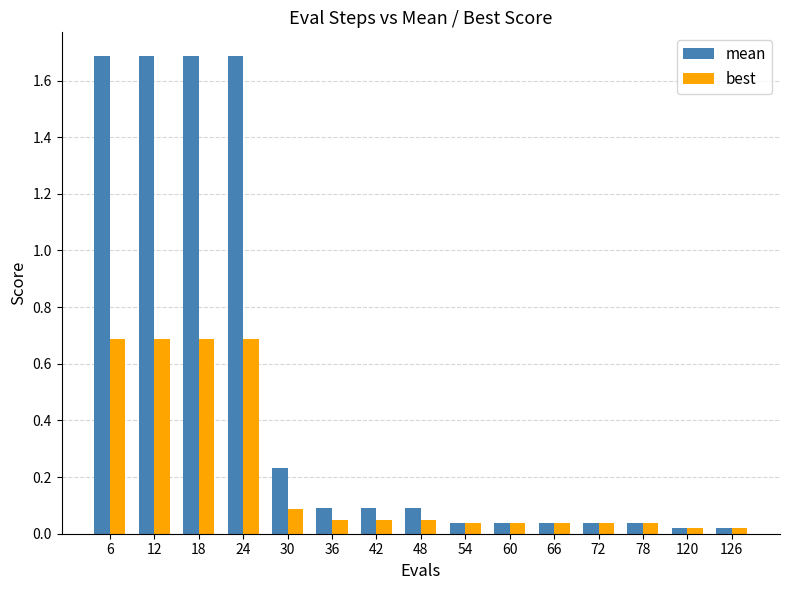

What is the difference between the best values at 72 and 6?

0.6